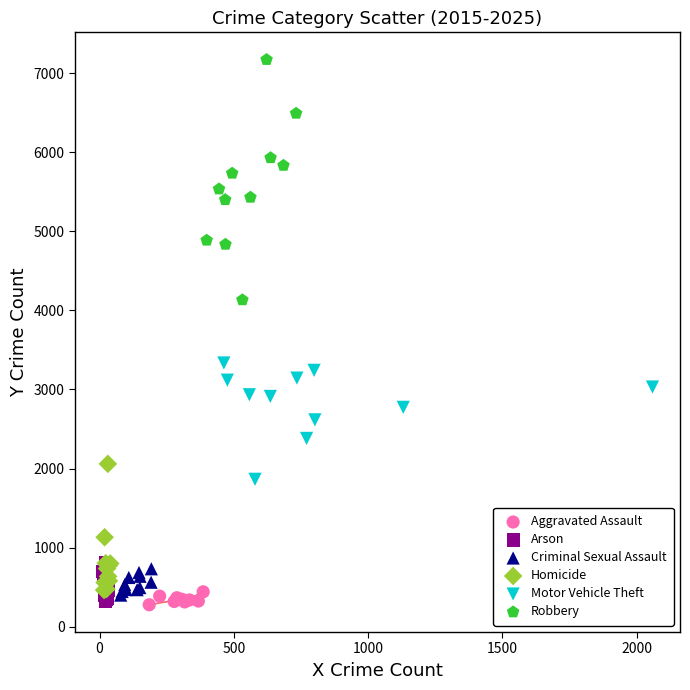

Which series contains the highest Y value?

Robbery